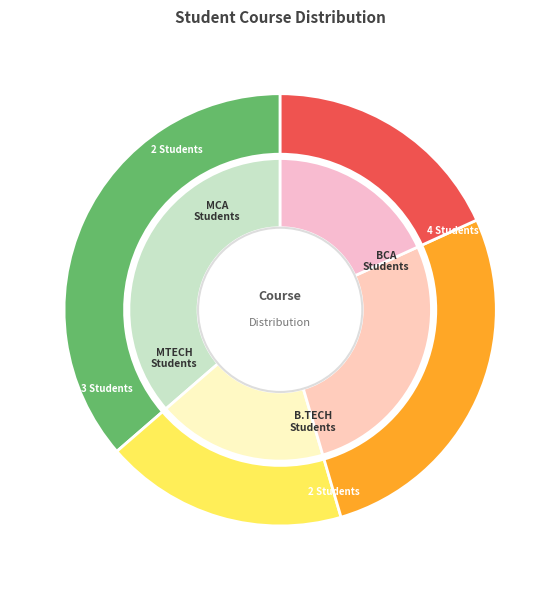

Which slice is the largest?

BCA